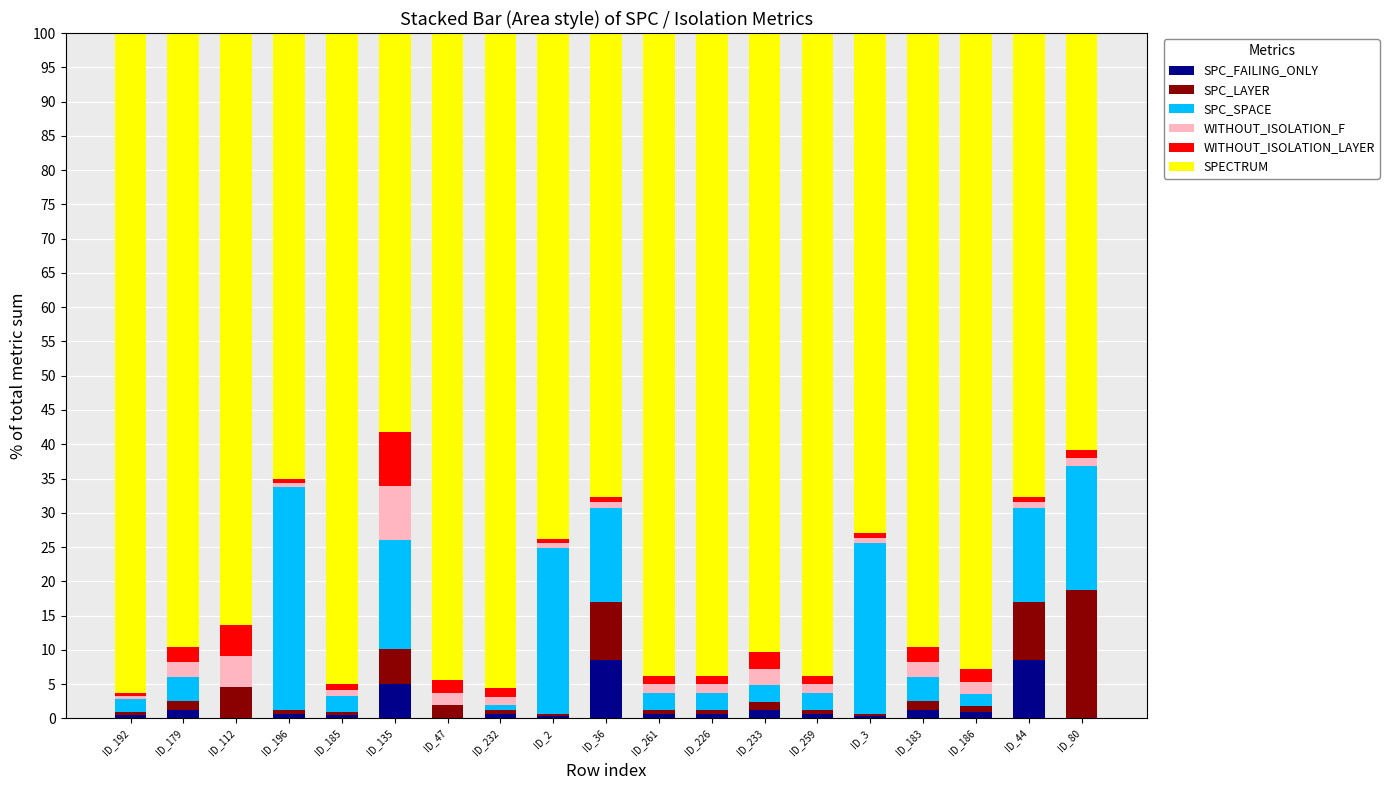

What is the maximum value for SPC_FAILING_ONLY?

8.5